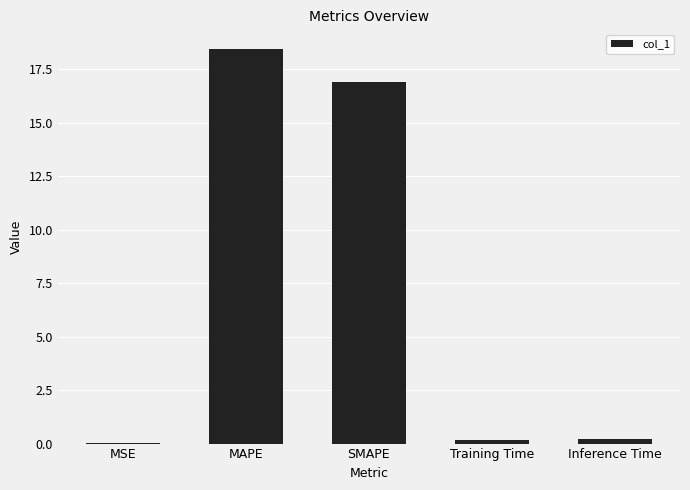

The chart shows a value of 16.9 at SMAPE. True or false?

True